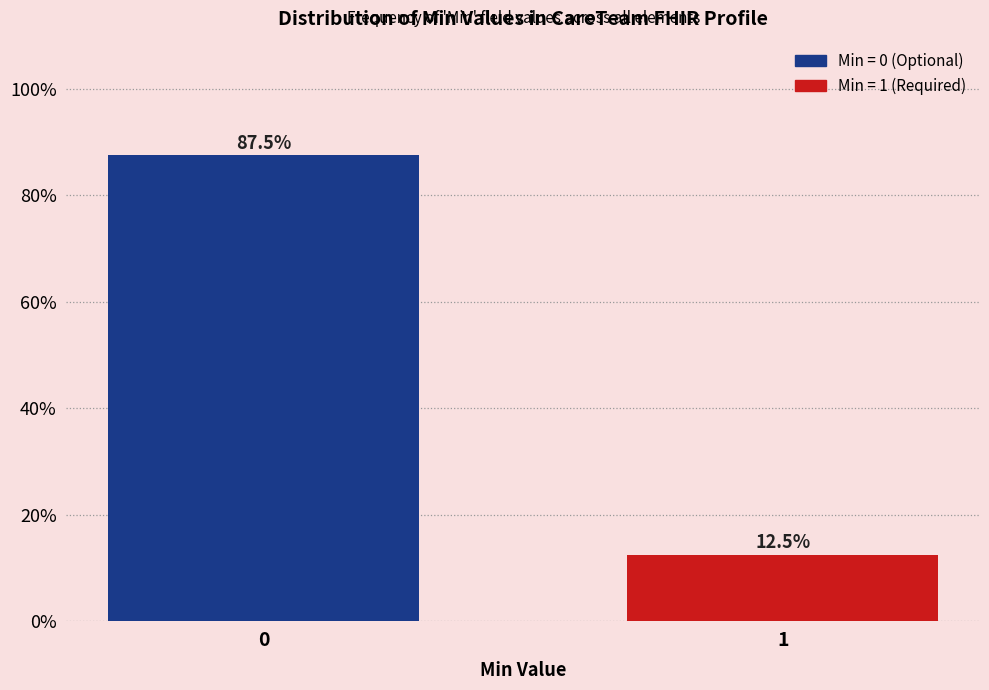

Reading right to left, transcribe all the data shown in this chart.

1=12.5	0=87.5